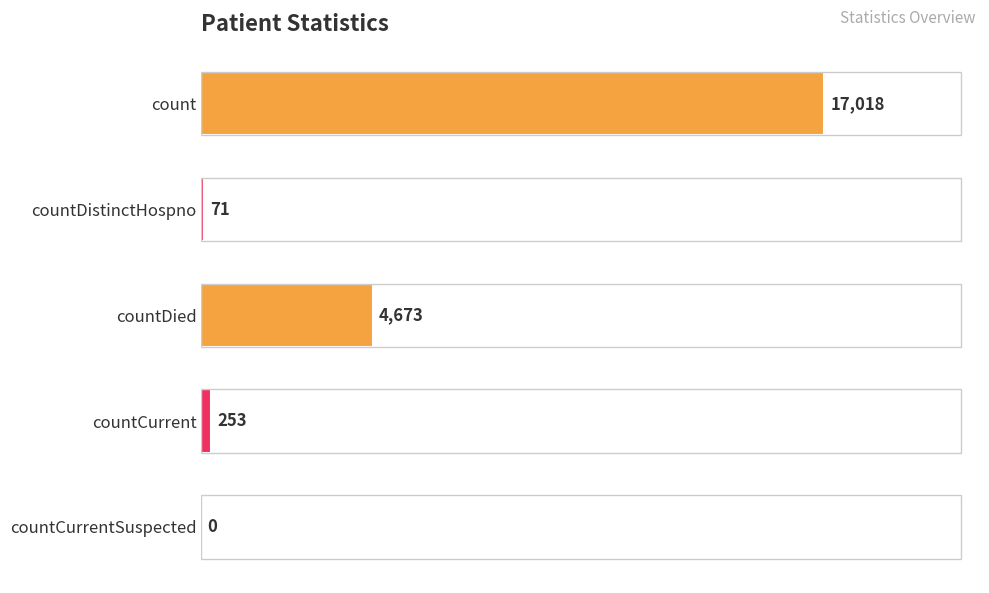

Where is the data nearest to the value 8509?

countDied